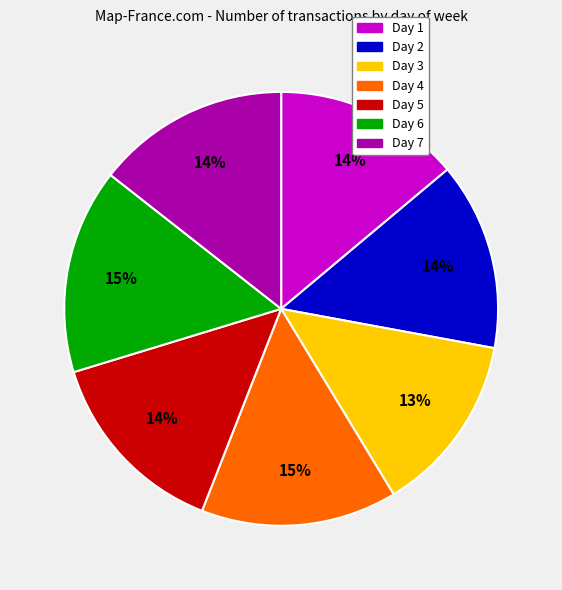

How many segments does this pie chart have?

7